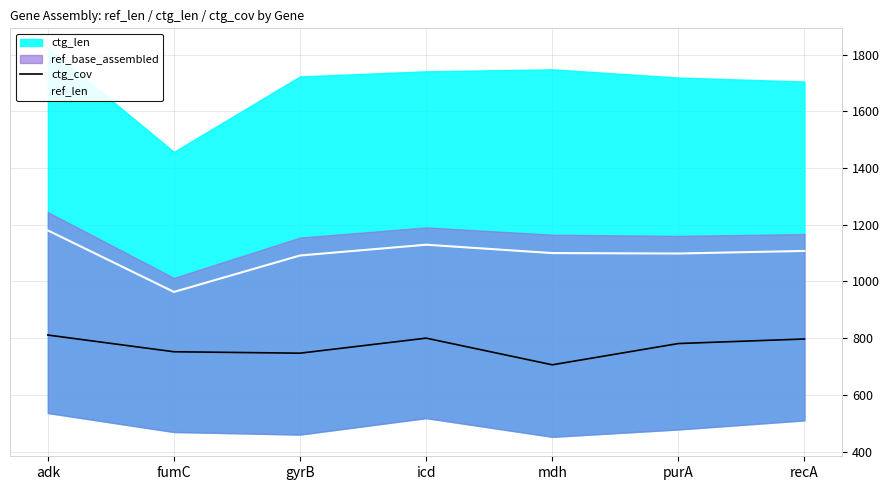

Which category has the lowest value in the ref_len series?

fumC